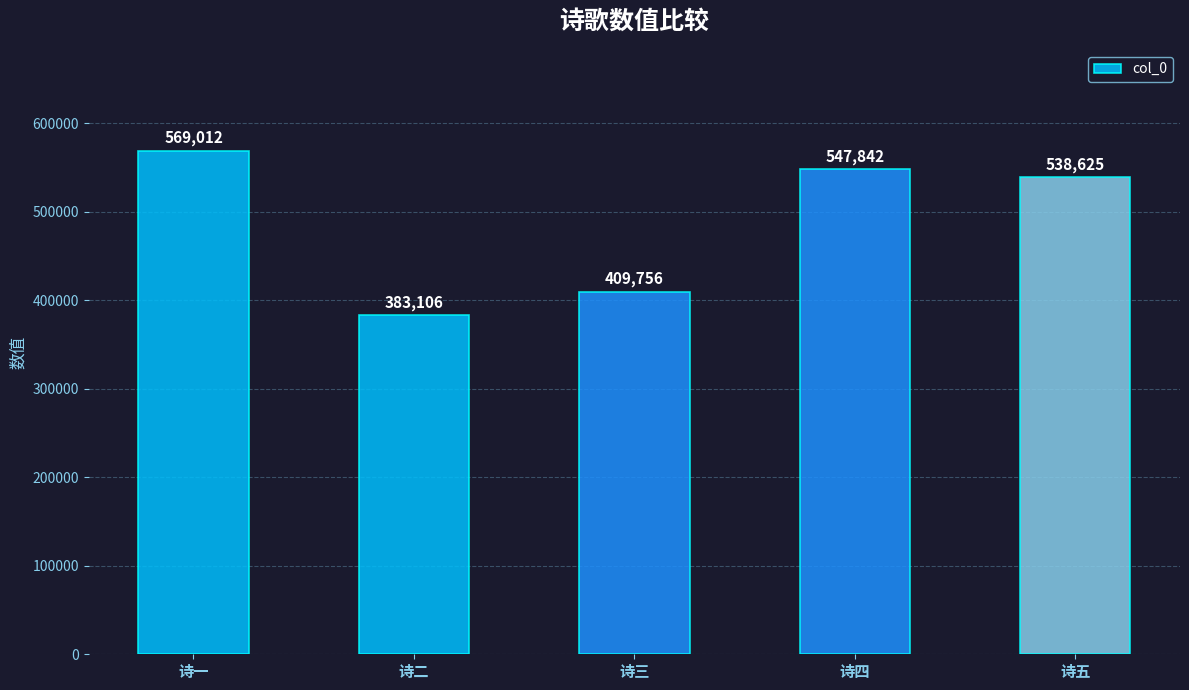

List the labels in order of value, smallest first.

诗二, 诗三, 诗五, 诗四, 诗一